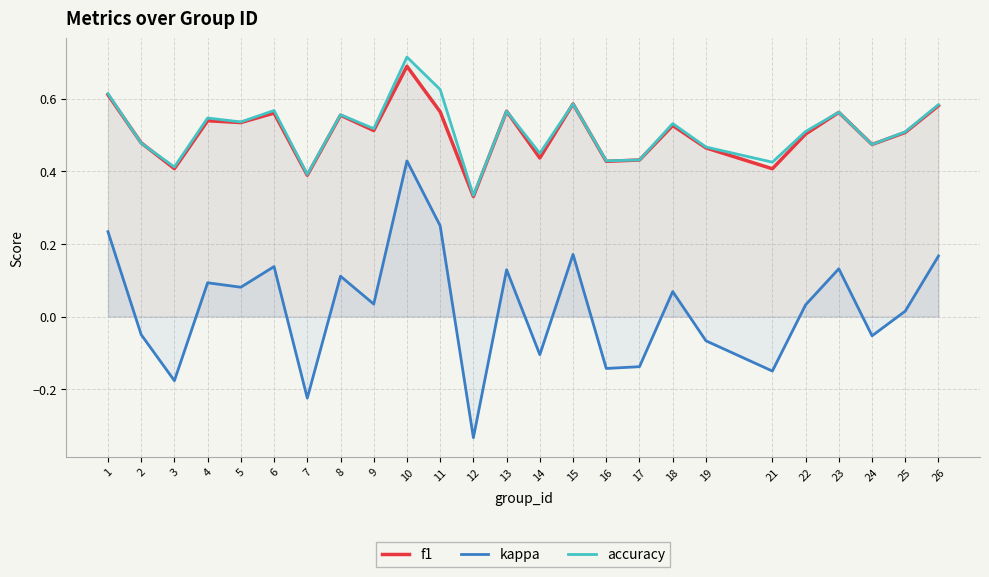

Which has a higher value, 11 or 5?

11